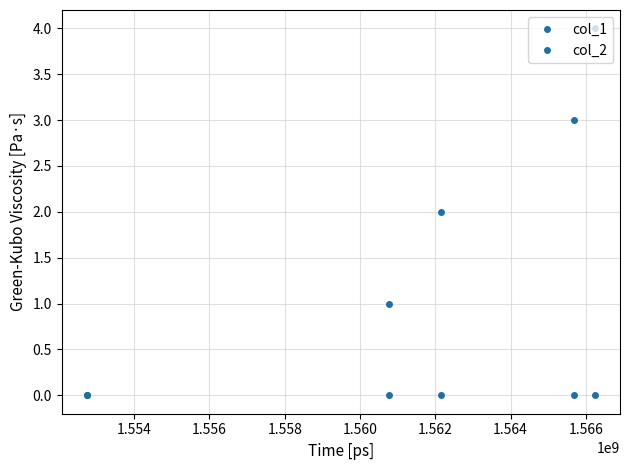

Rank the series by their average value, from lowest to highest.

col_2, col_1